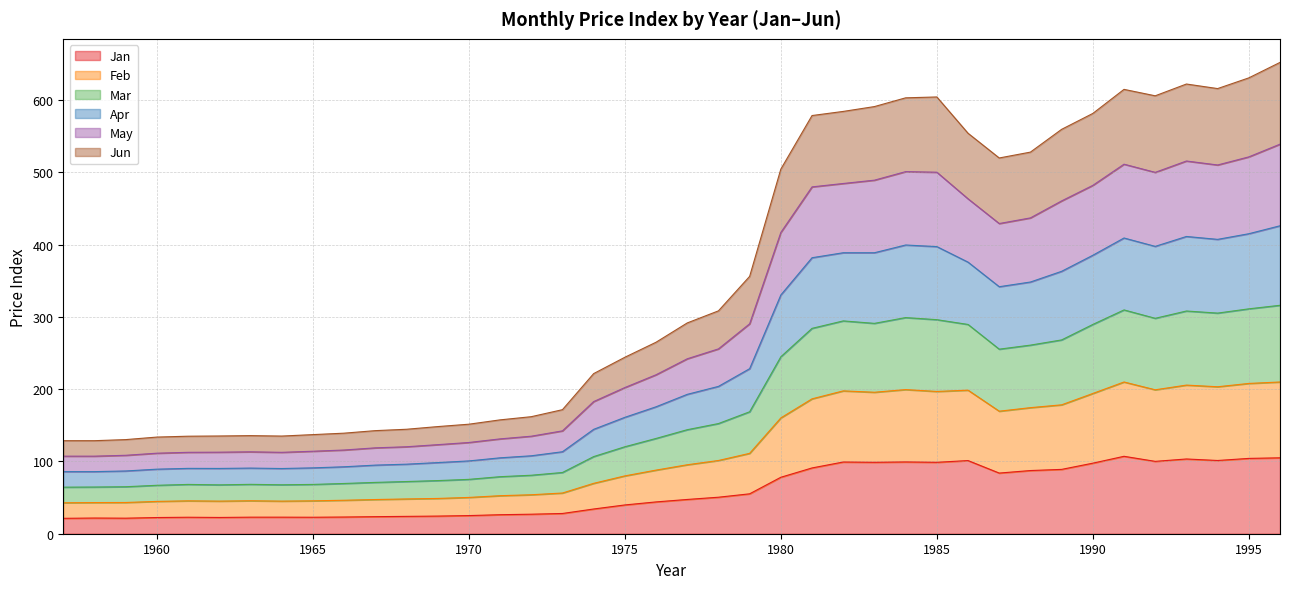

At which label is Jan closest to 64?

1979